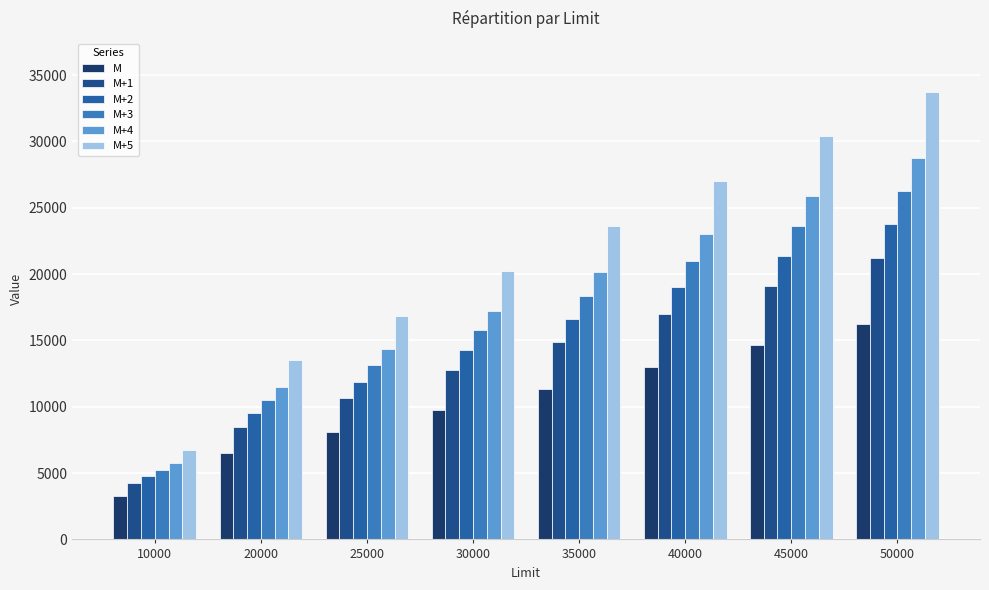

At how many categories does at least one series exceed 14894?

6